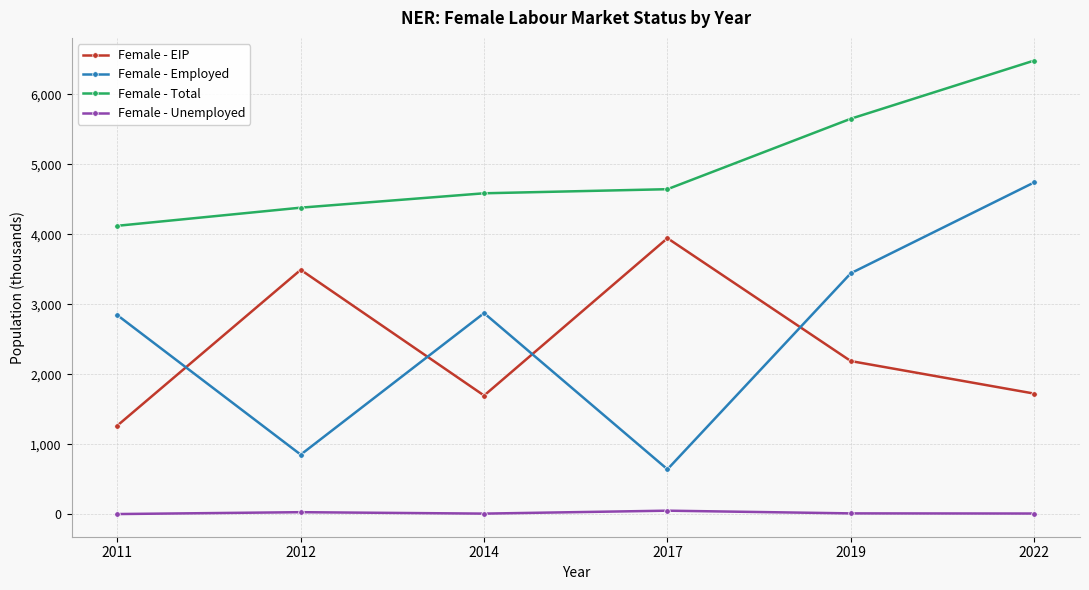

What is the smallest value displayed?

6.3